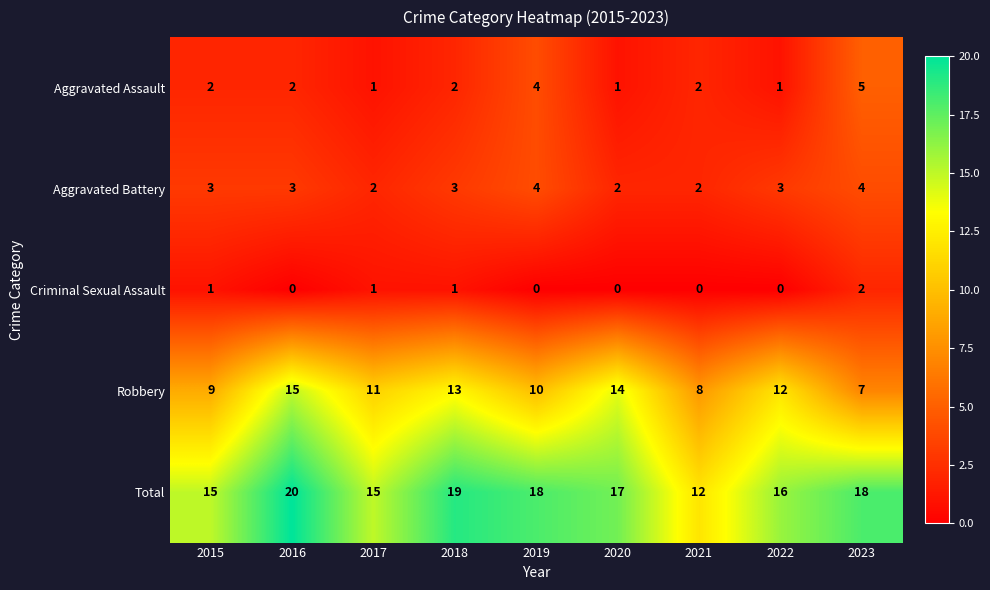

What is the spread (max minus min) of values at 2022?

16